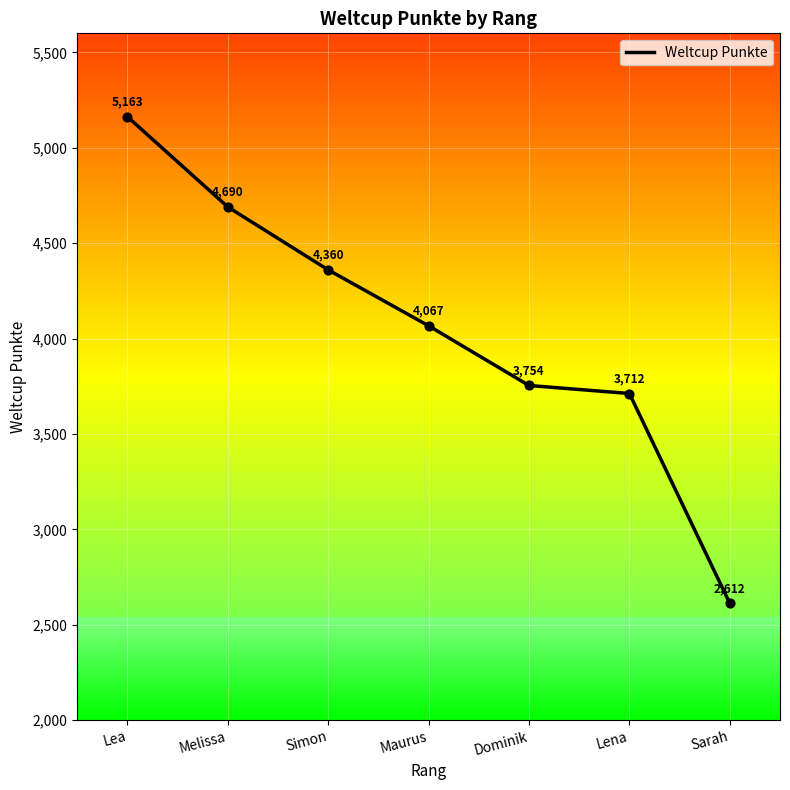

What is the change in value from Melissa to Maurus?

-623